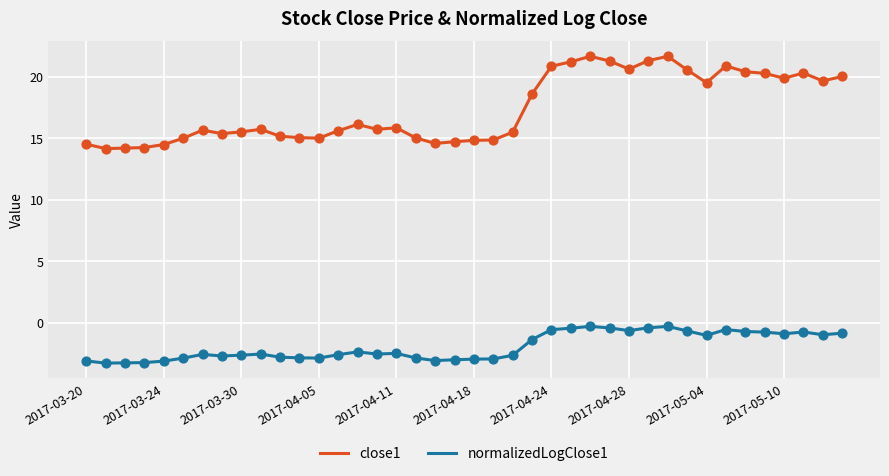

True or false: close1 and normalizedLogClose1 intersect in this chart.

False